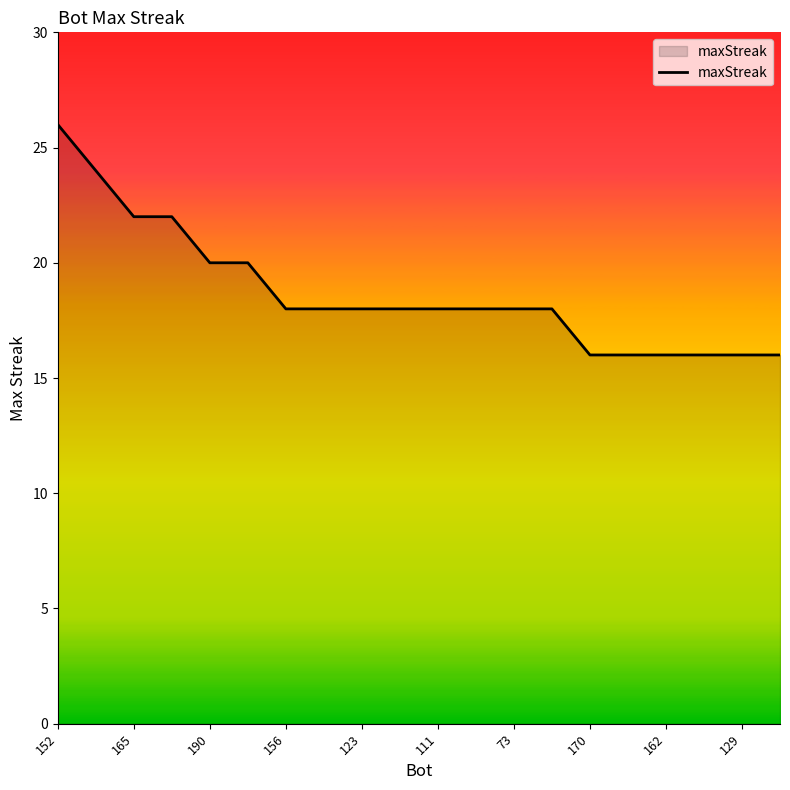

What is the difference between the maximum and minimum values?

10